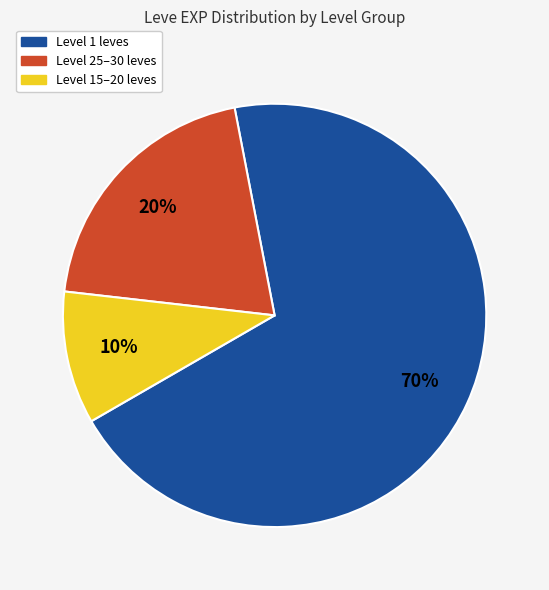

To the nearest percent, what is the average slice percentage?

33%